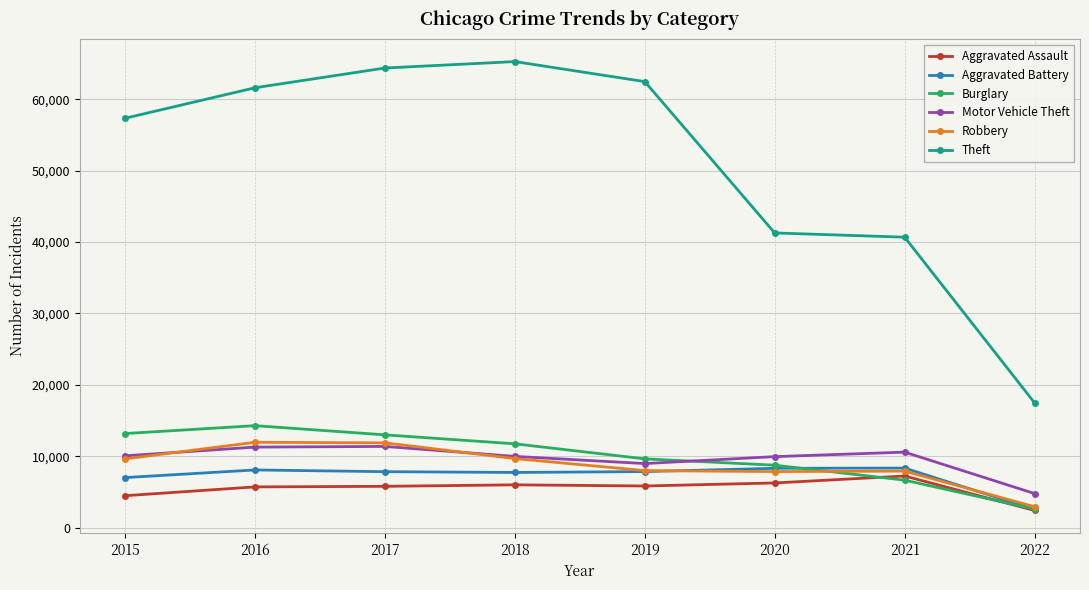

True or false: Theft and Aggravated Battery intersect in this chart.

False